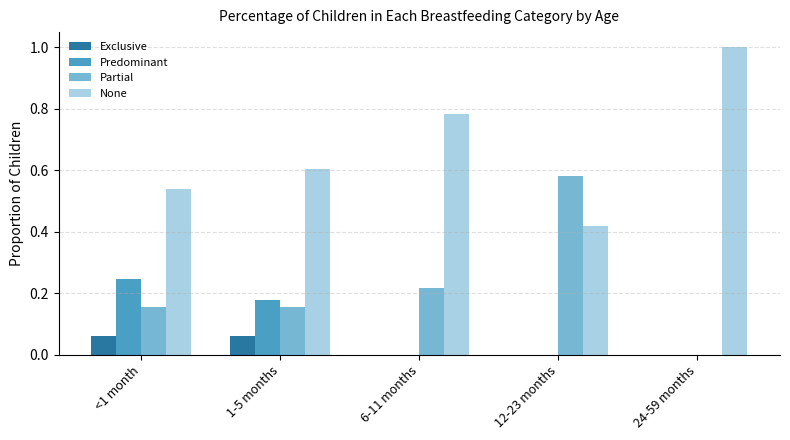

Are the bars horizontal?

No